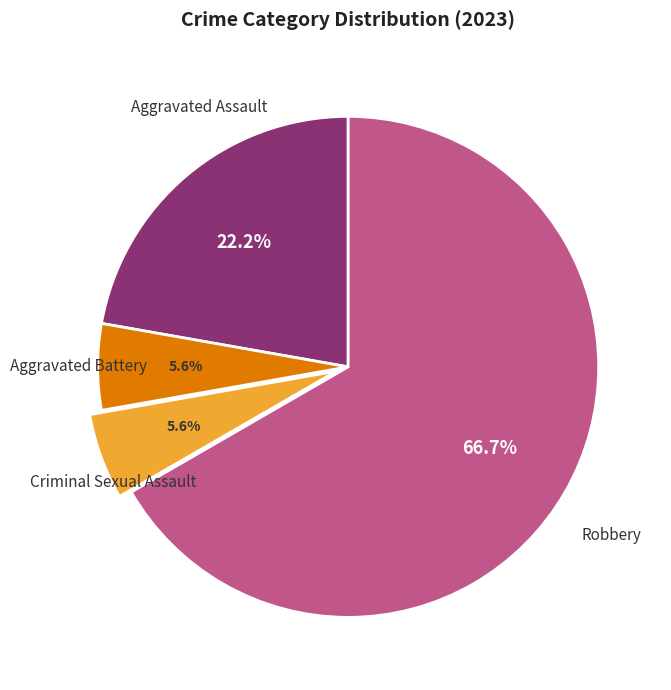

Is there a majority slice in this chart?

Yes